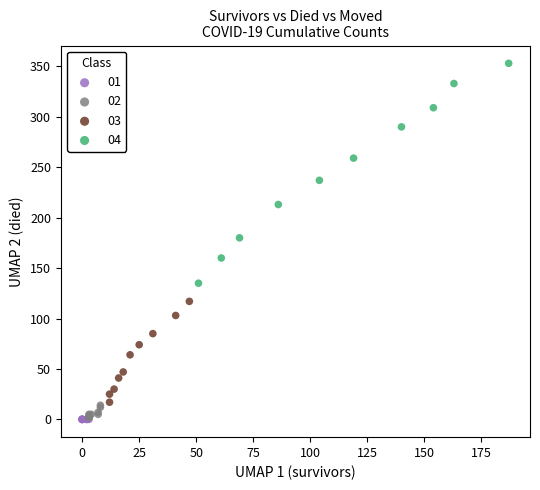

Which series contains the highest Y value?

04